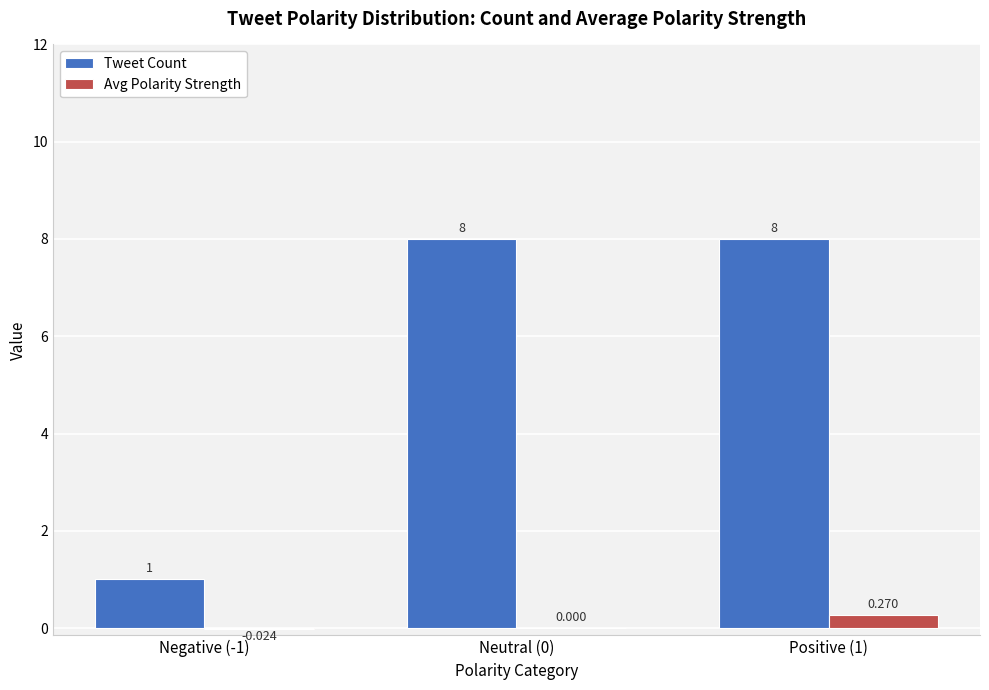

Which series has the largest total across all categories?

Tweet Count